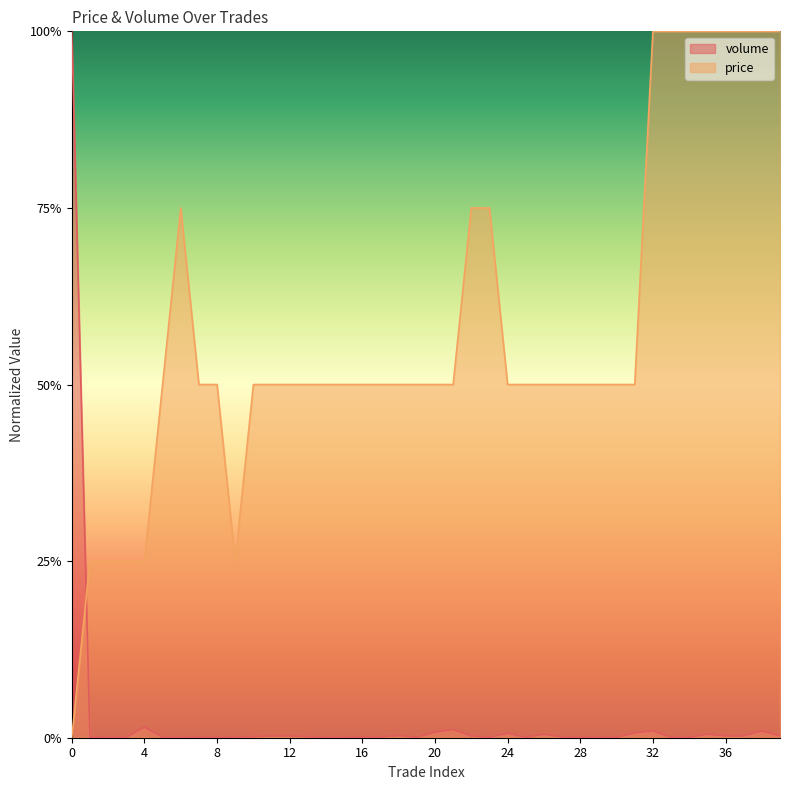

The price series shows 1.0 at 32. True or false?

True